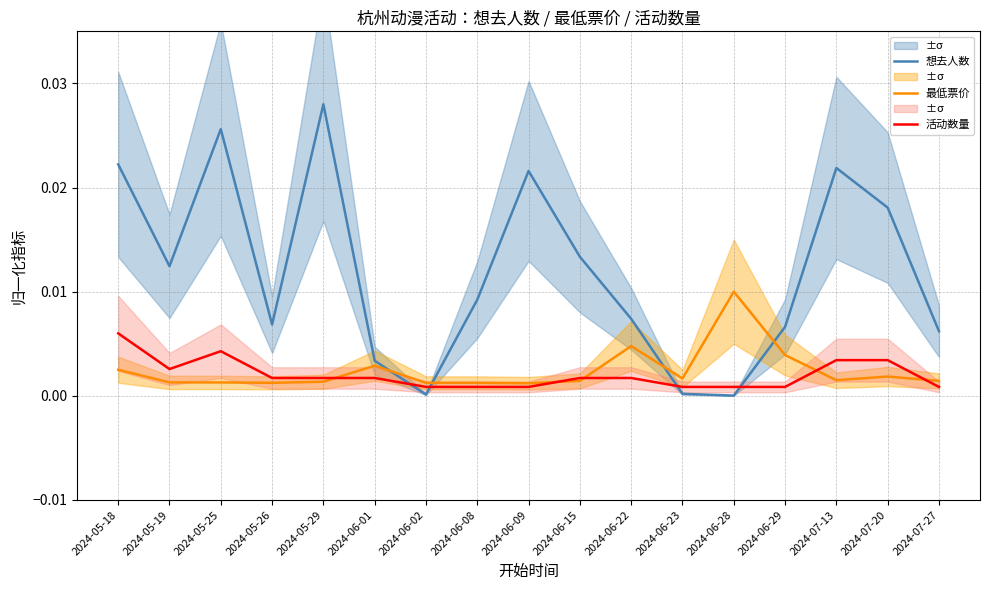

Rank the series at 2024-06-29 from highest to lowest value.

想去人数, 最低票价, 活动数量